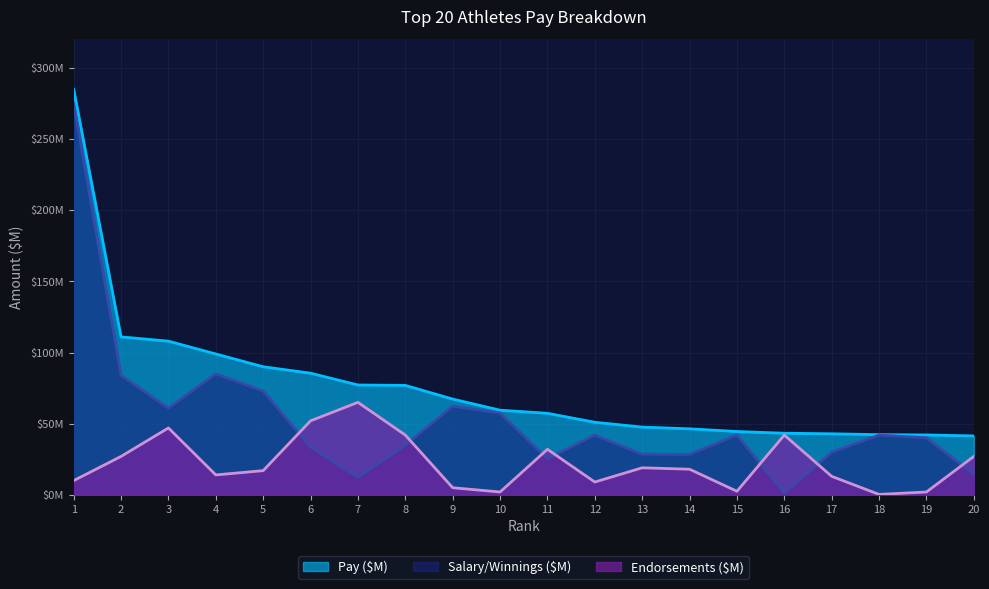

How many data points in Pay ($M) are above 59?

10